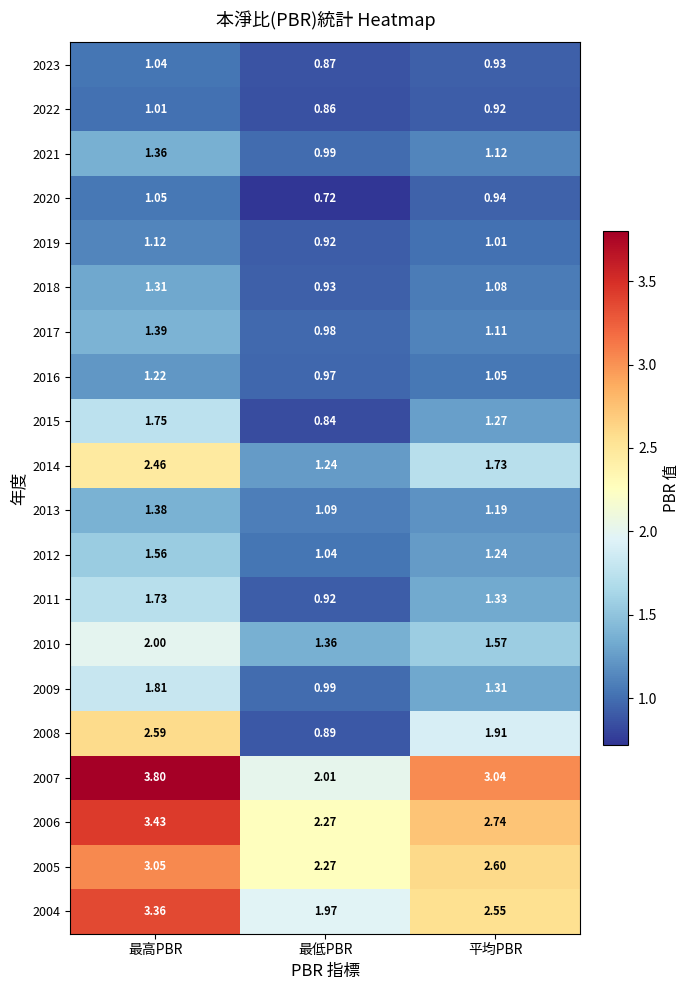

At which category is the sum across all series the highest?

最高PBR